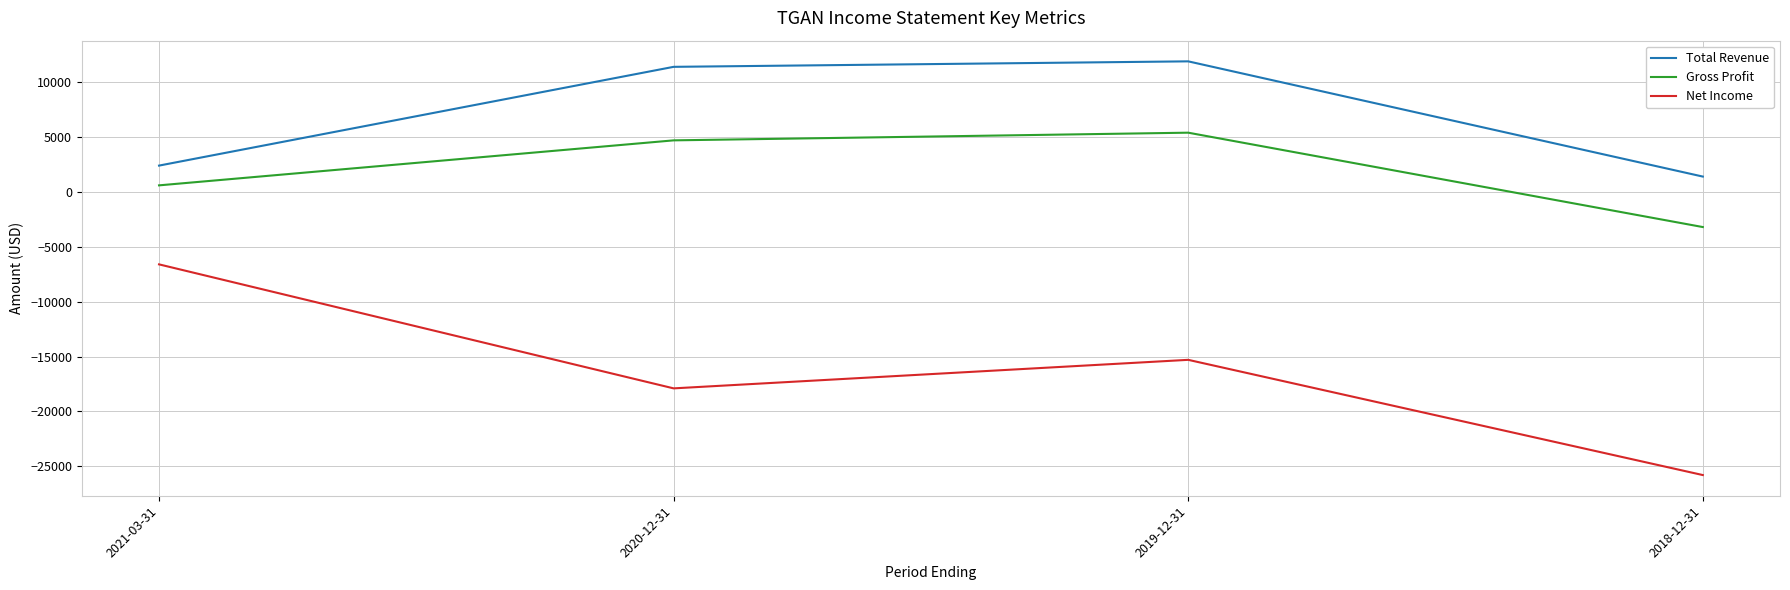

What is the sum of the Total Revenue values at 2021-03-31 and 2018-12-31?

3800